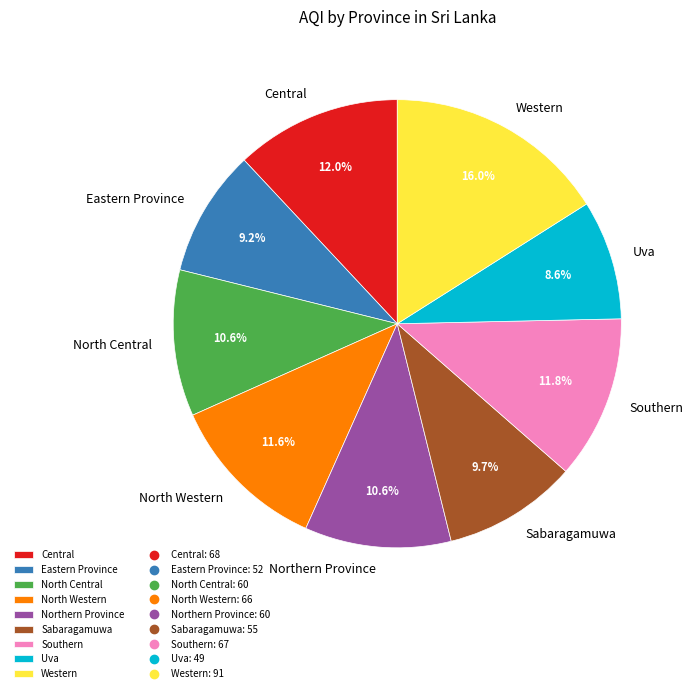

The North Central slice represents 1% of the pie. True or false?

False